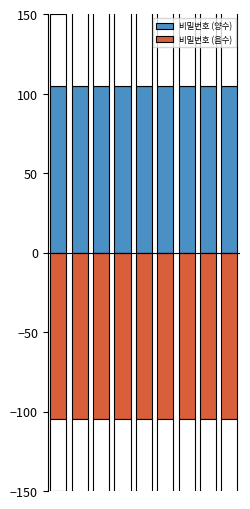

At how many categories does at least one series exceed 19?

9